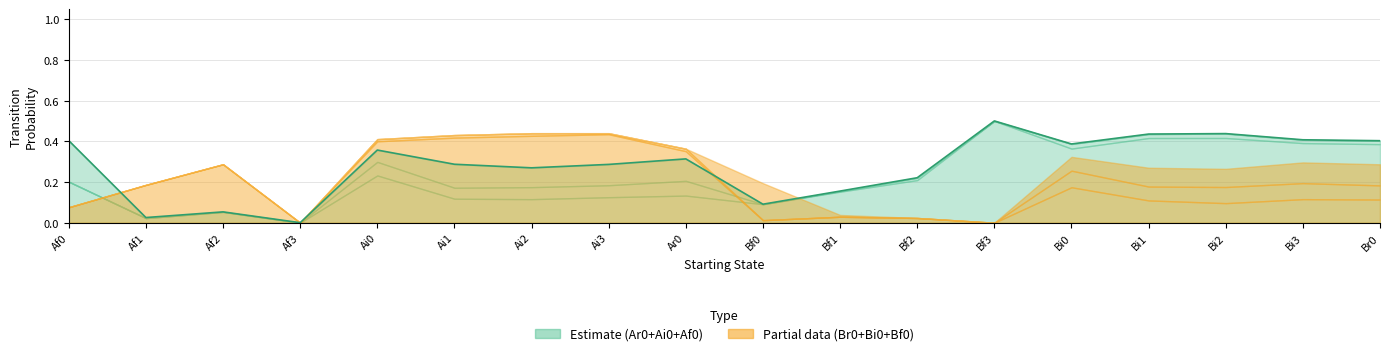

True or false: Bi0 has more than 0 interior local peaks.

True